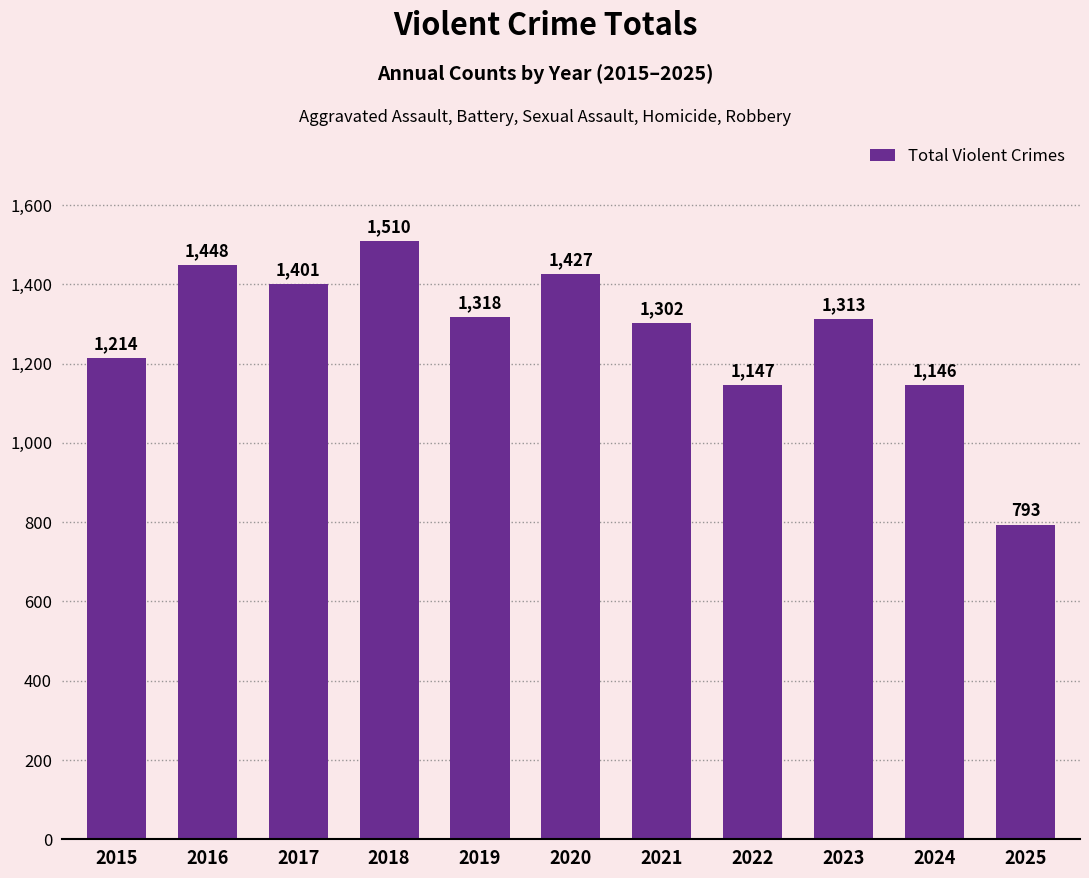

What is the smallest value displayed?

793